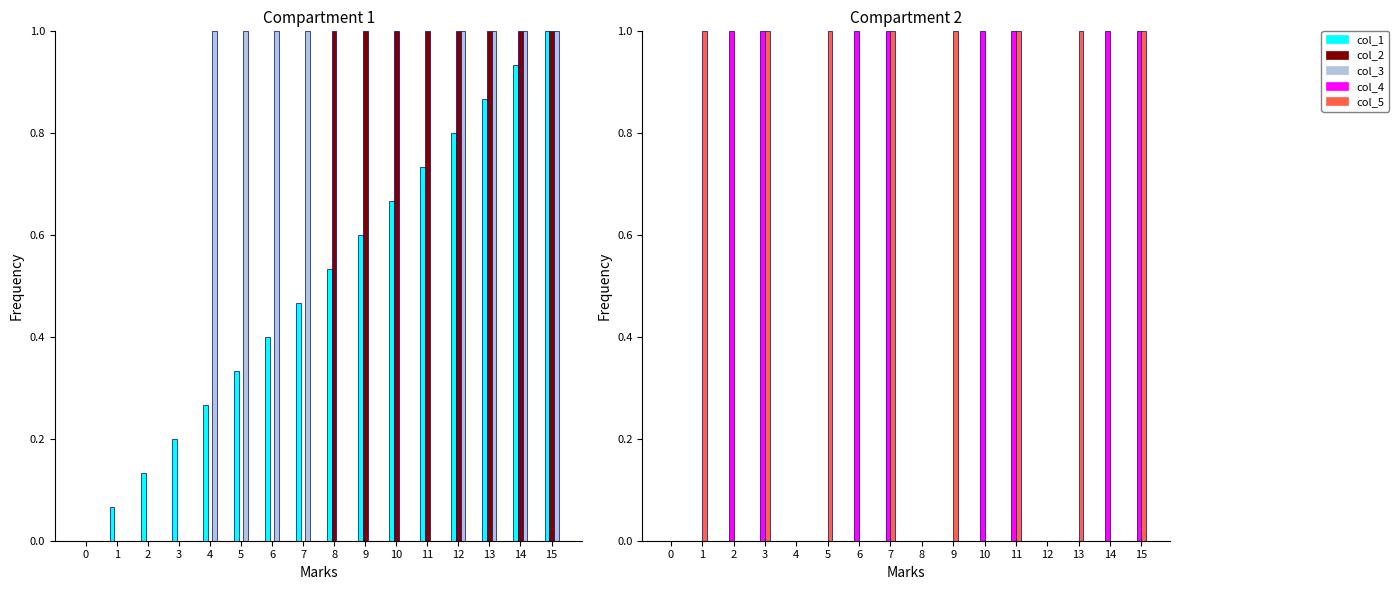

How many col_4 values are between 0 and 1?

16